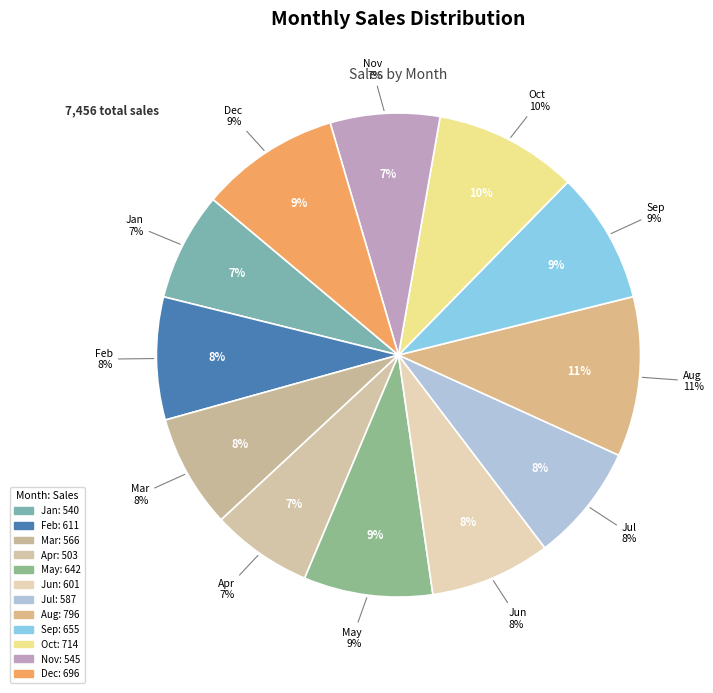

Which category has the biggest portion of the pie?

Aug